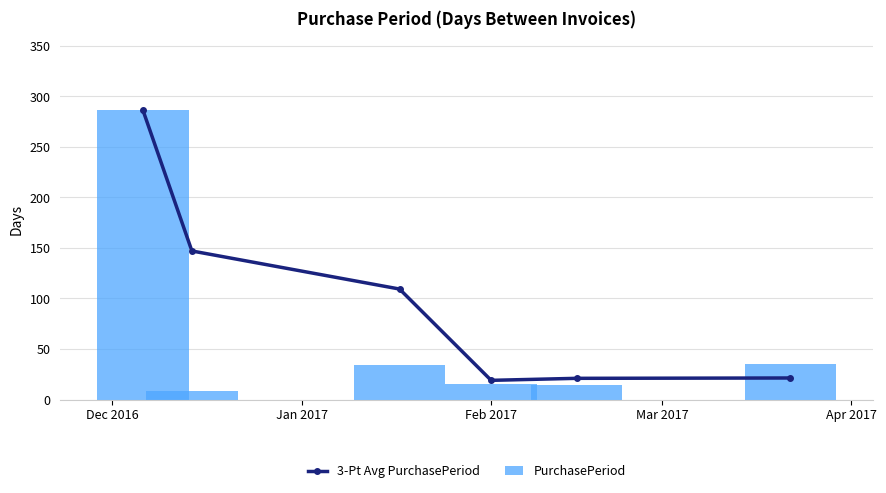

How many data points in 3-Pt Avg PurchasePeriod are less than 109?

3